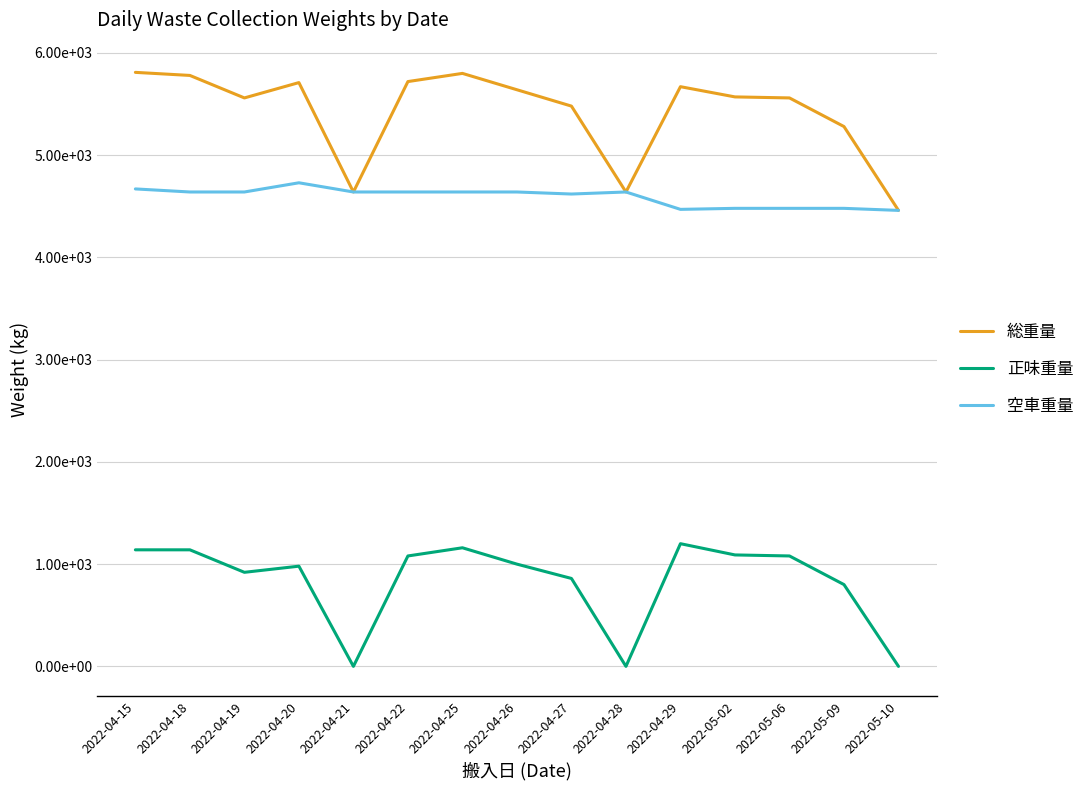

Is the value of 総重量 at 2022-04-29 greater than the value of 正味重量 at 2022-04-29?

Yes